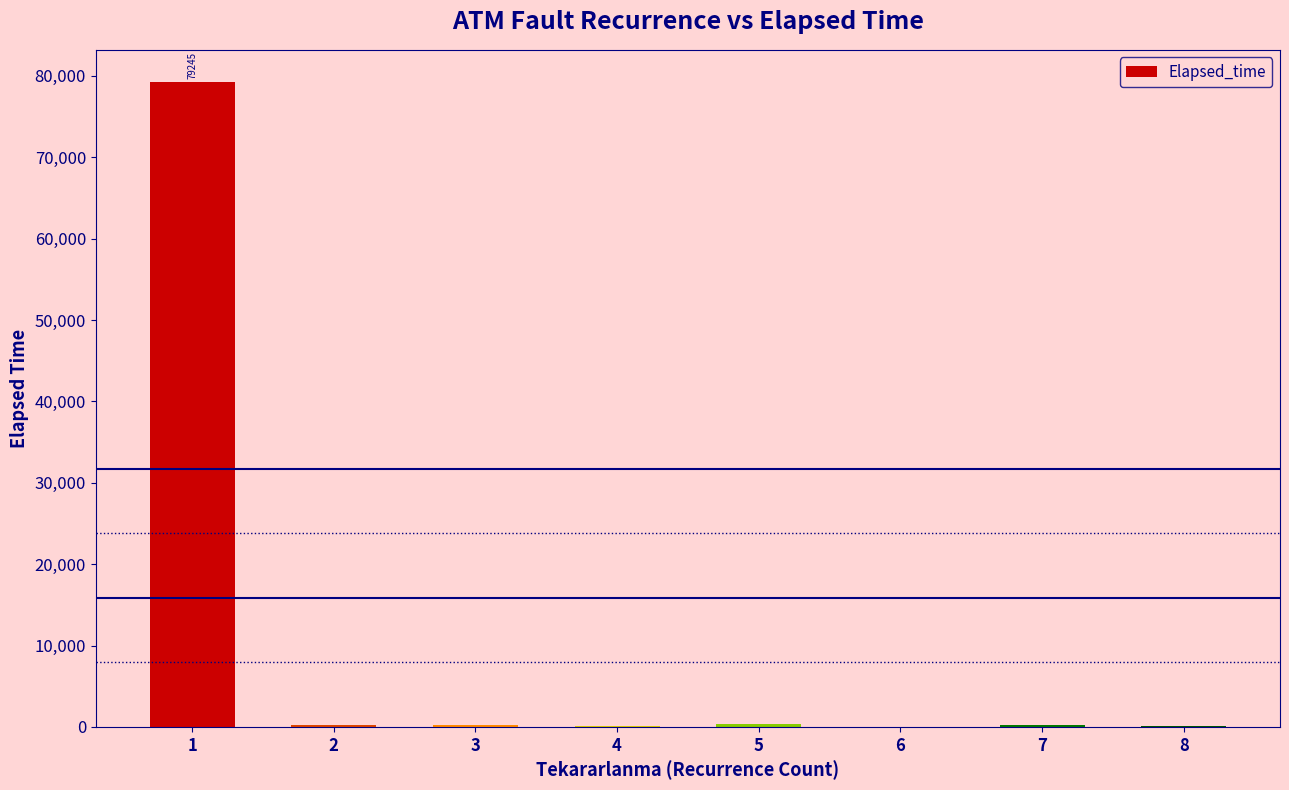

What is the difference between the values at 8 and 5?

284